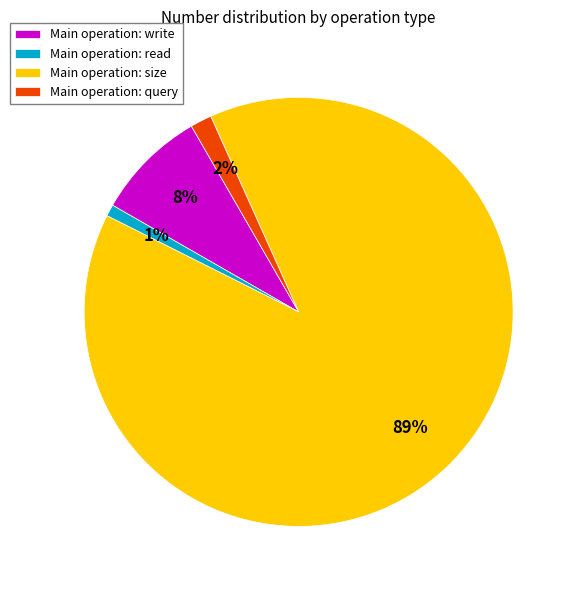

To the nearest percent, what is the difference between the largest and smallest slice percentages?

88%